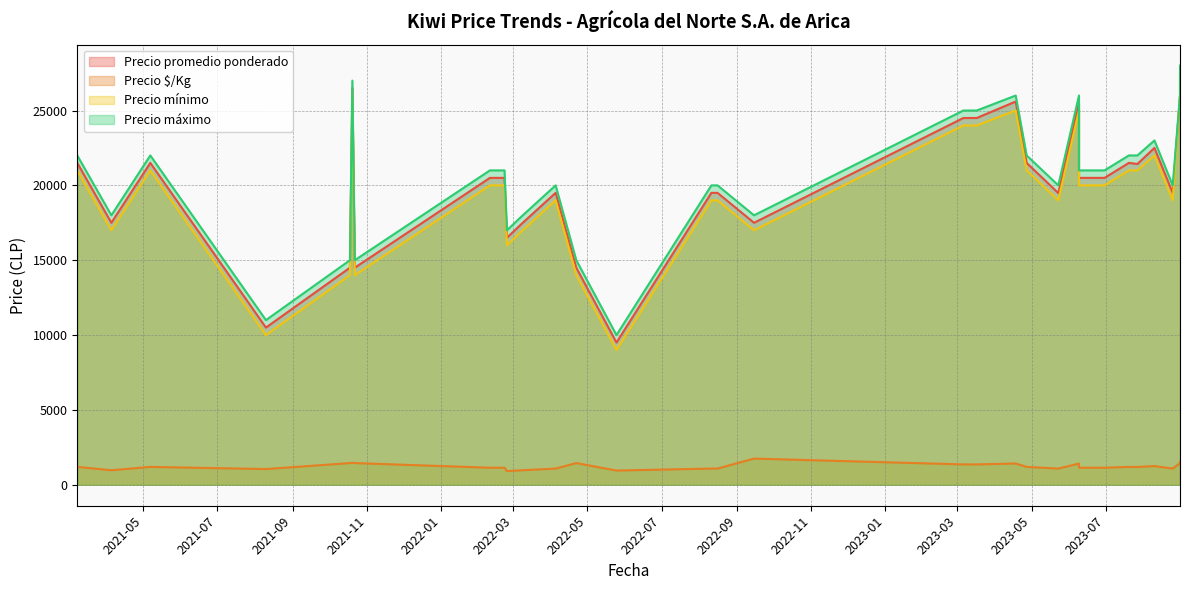

Count the number of categories in the chart.

32